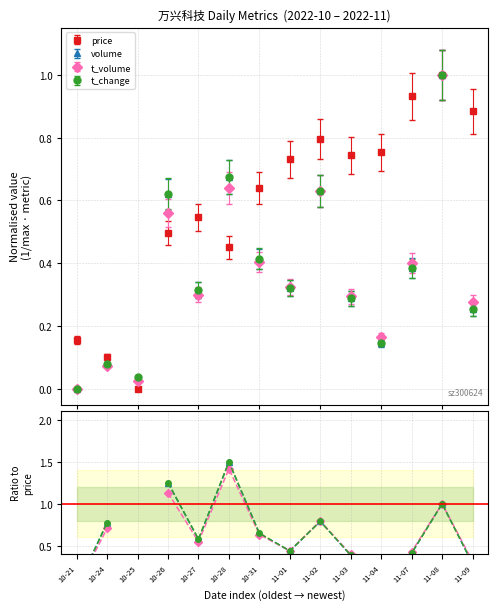

What position from the left is 10-26?

4